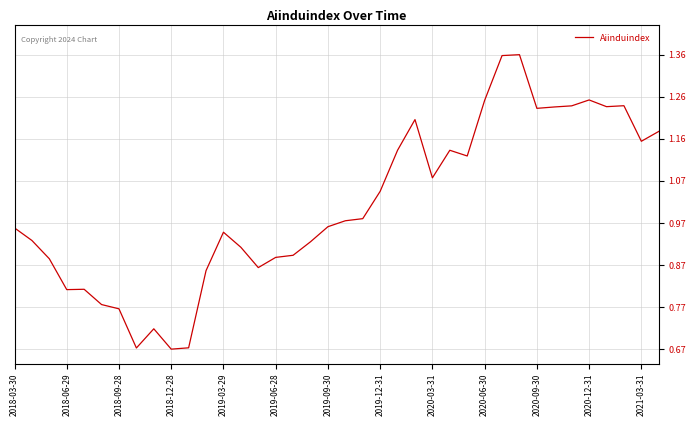

What is the smallest value displayed?

0.7